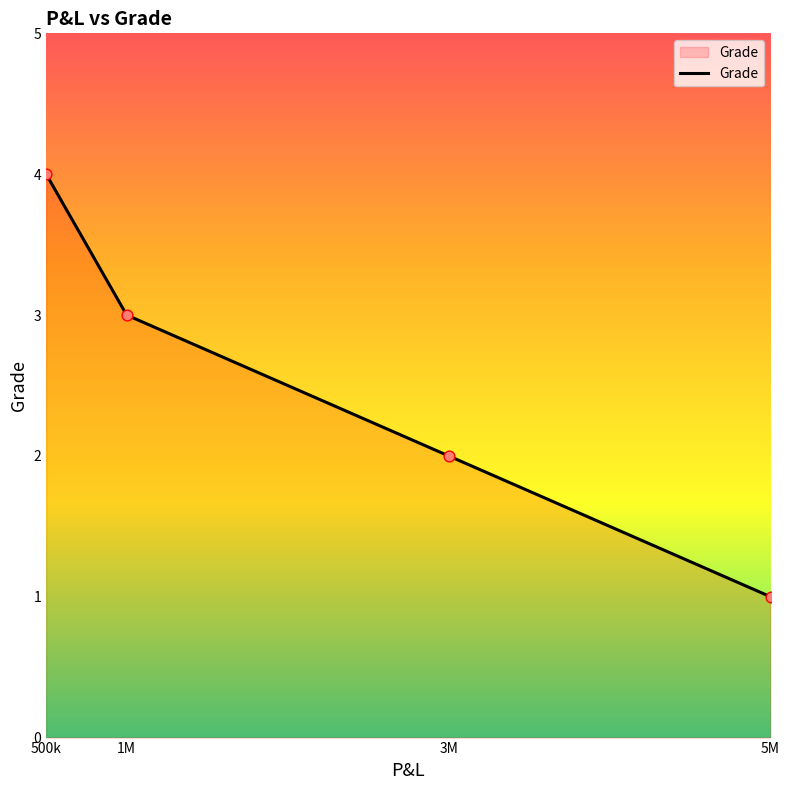

Which has a higher value, 3M or 5M?

3M